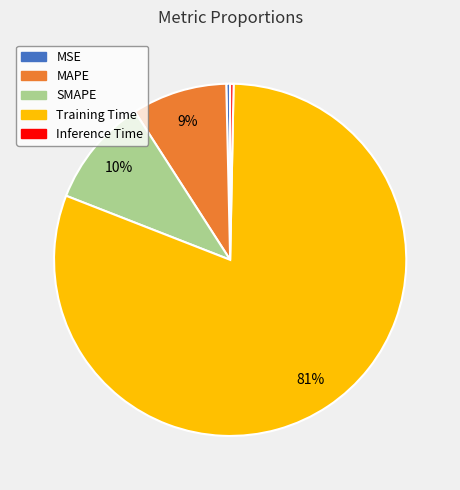

True or false: Inference Time accounts for 6% of the total.

False